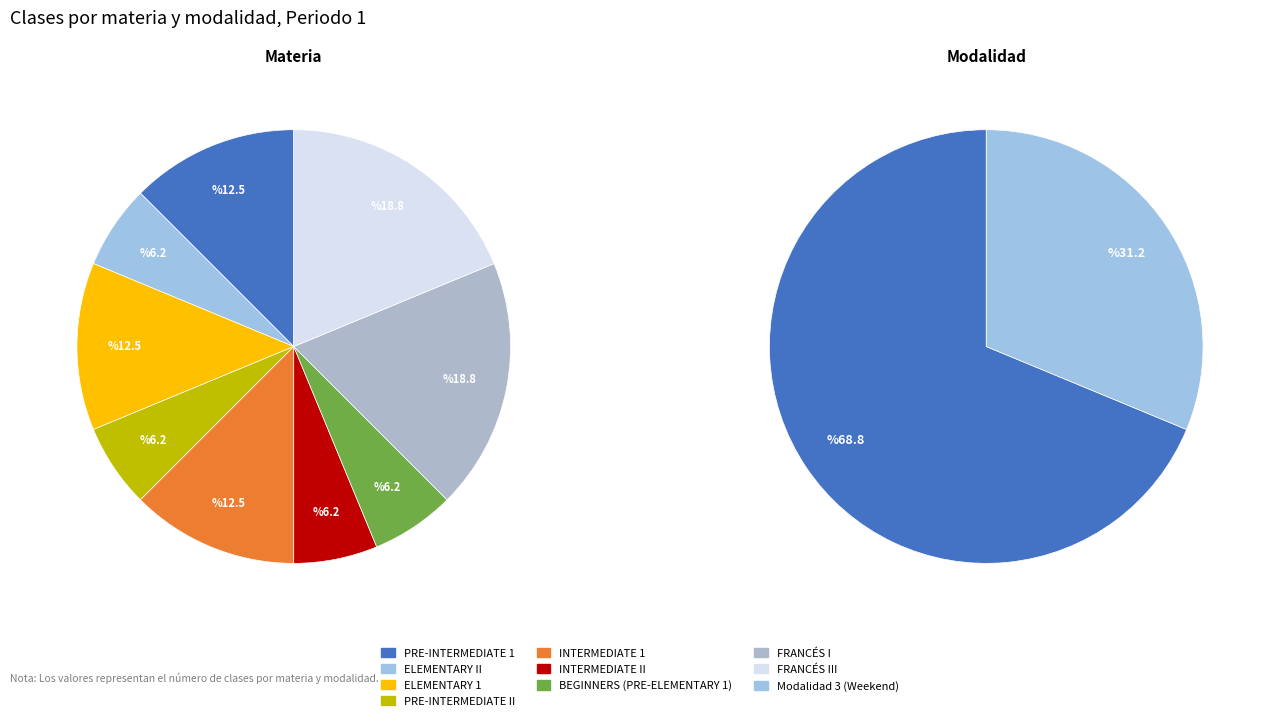

Which category has the smallest portion of the pie?

ELEMENTARY II